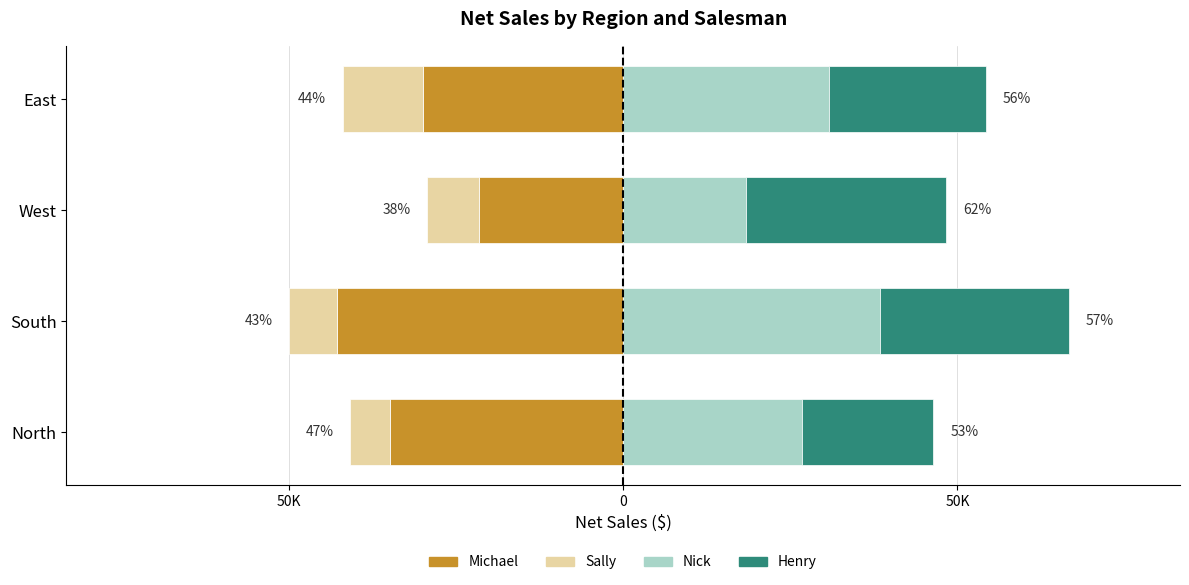

What is the difference between the highest and lowest values at West?

51514.5